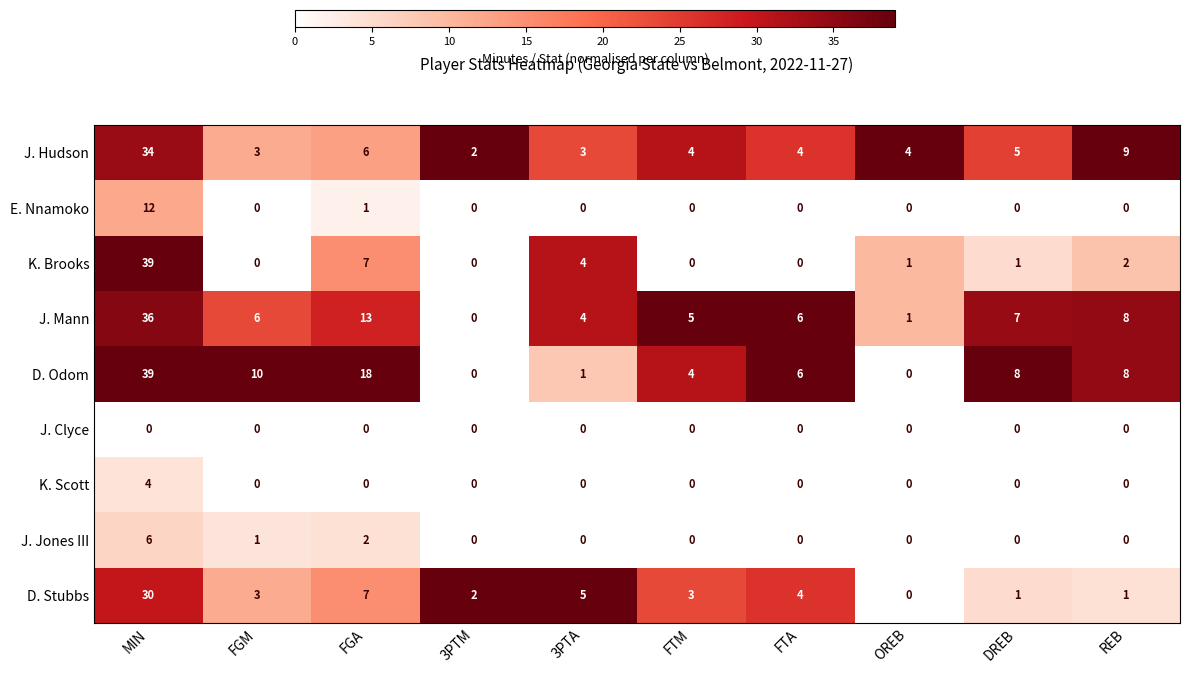

How many J. Jones III values are between 0 and 1?

8